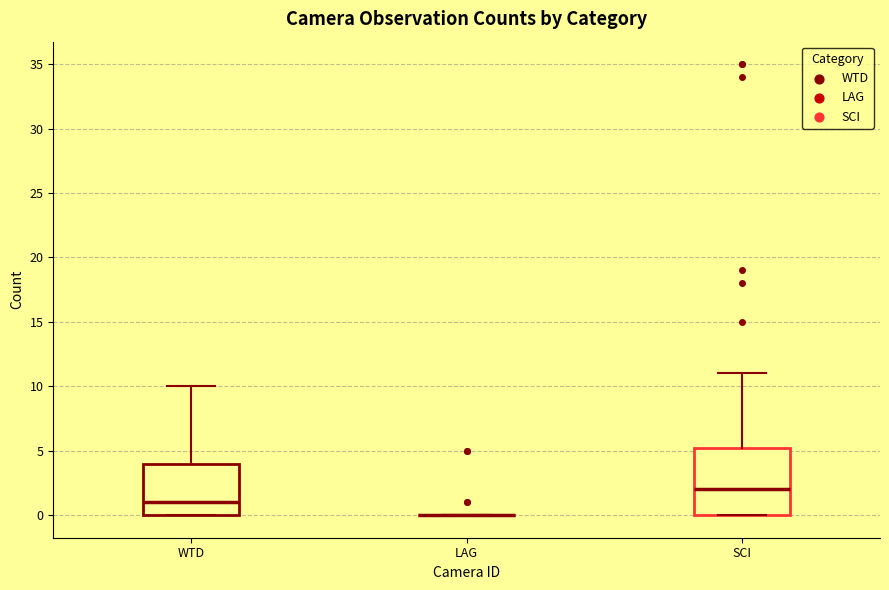

Which box is the tallest, from its lower edge to its upper edge?

SCI